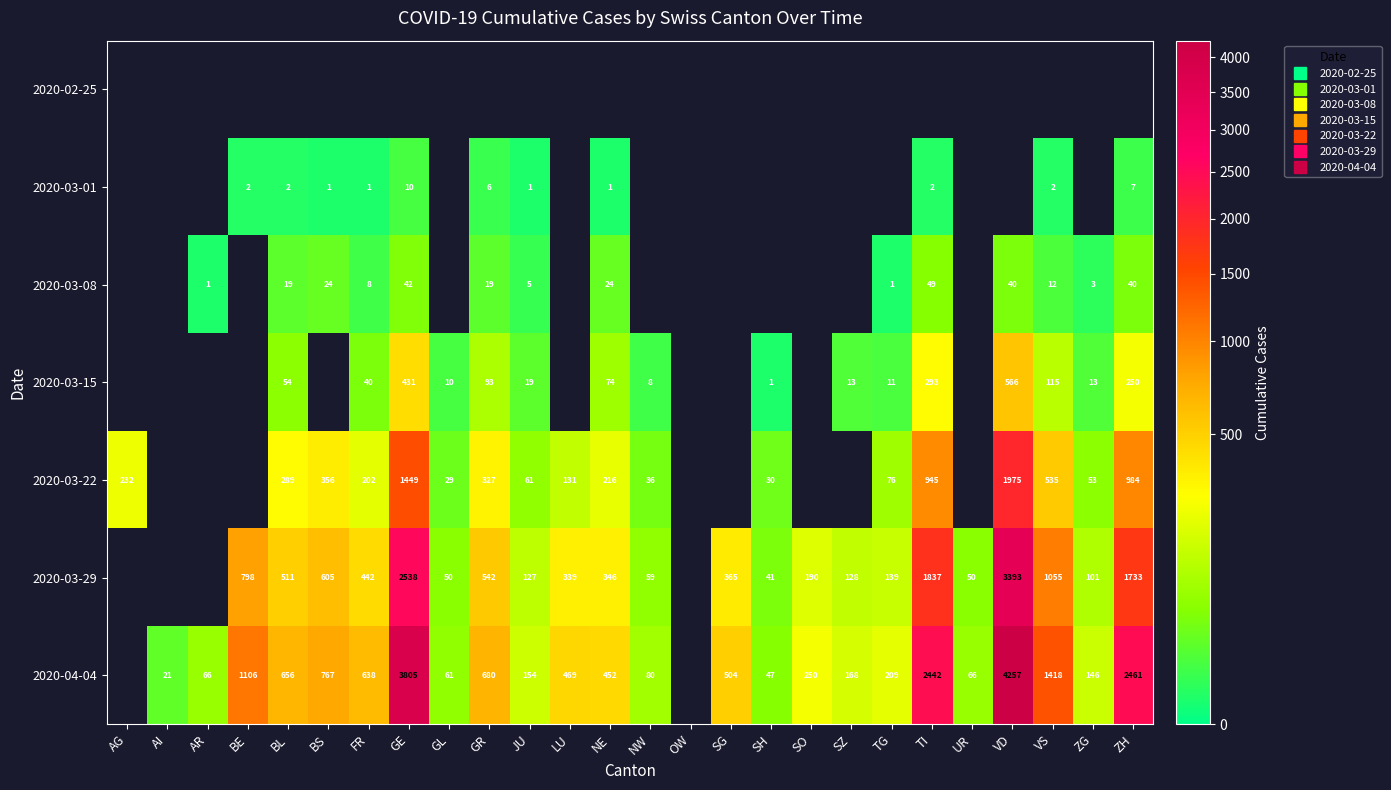

How many data points does each series have?

26